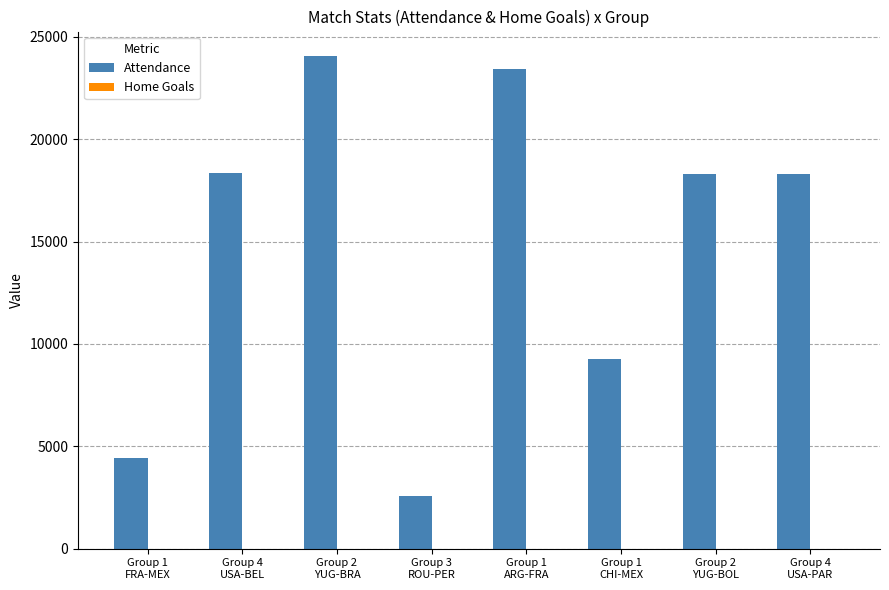

What is the maximum value shown in the chart?

24059